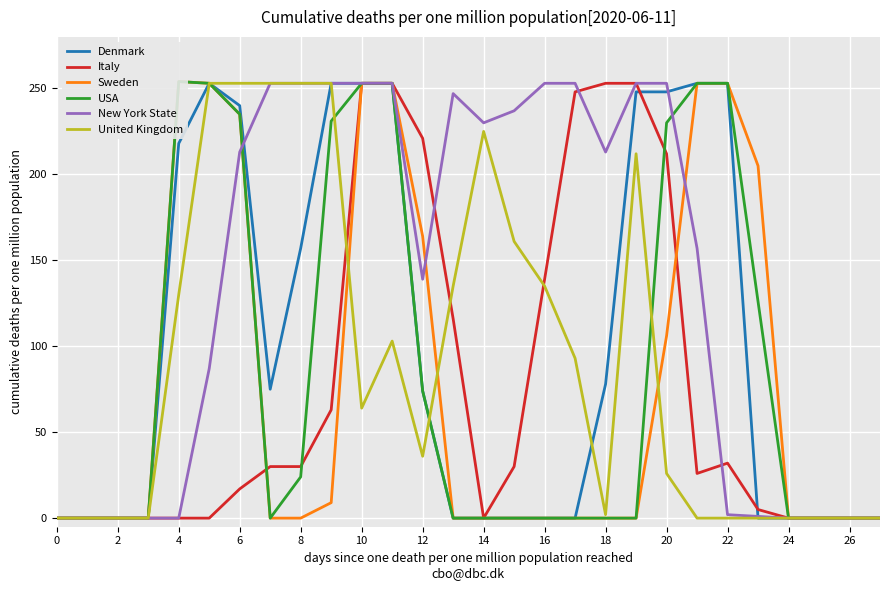

At how many categories does at least one series exceed 184?

20